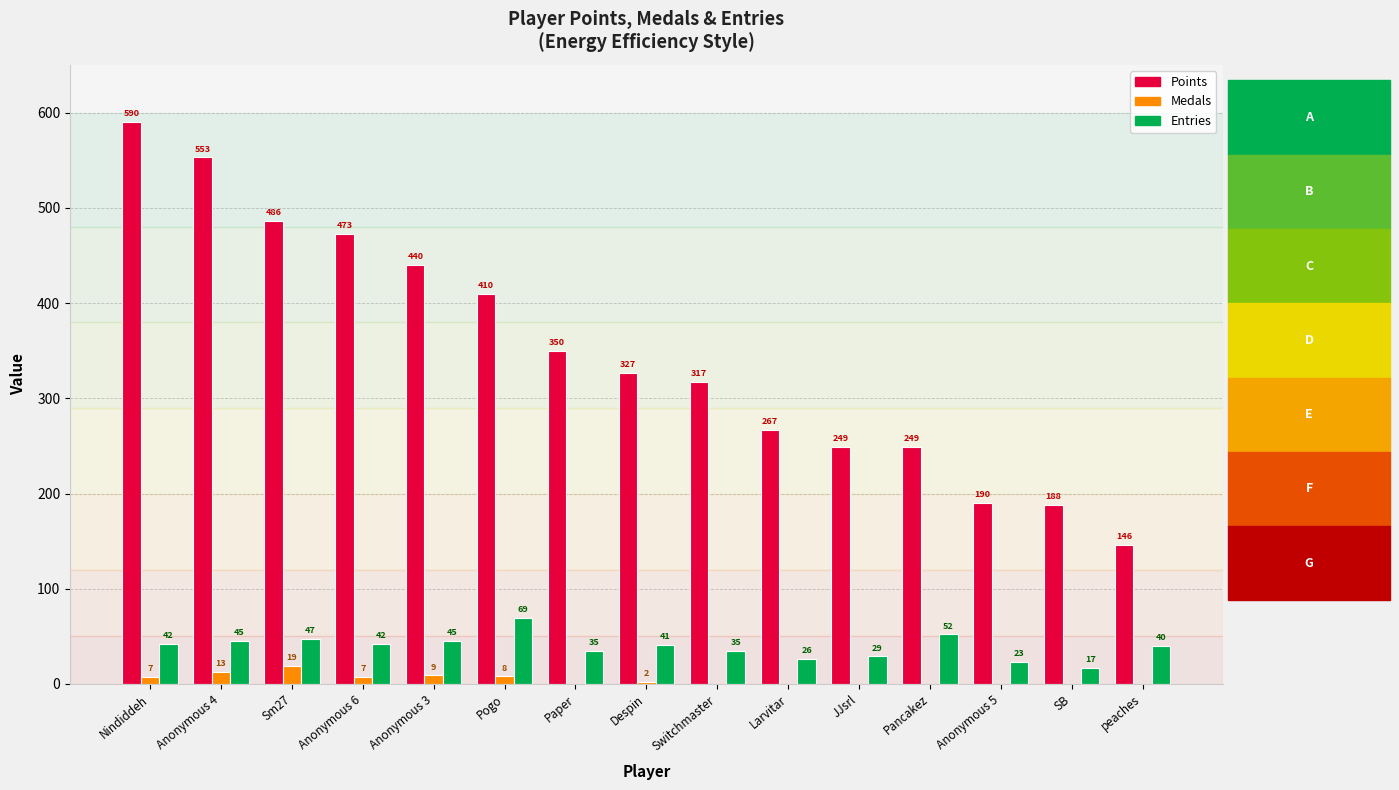

Reading left to right, list all the values displayed in this chart.

Points: 590	553	486	473	440	410	350	327	317	267	249	249	190	188	146
Medals: 7	13	19	7	9	8	0	2	0	0	0	0	0	0	0
Entries: 42	45	47	42	45	69	35	41	35	26	29	52	23	17	40